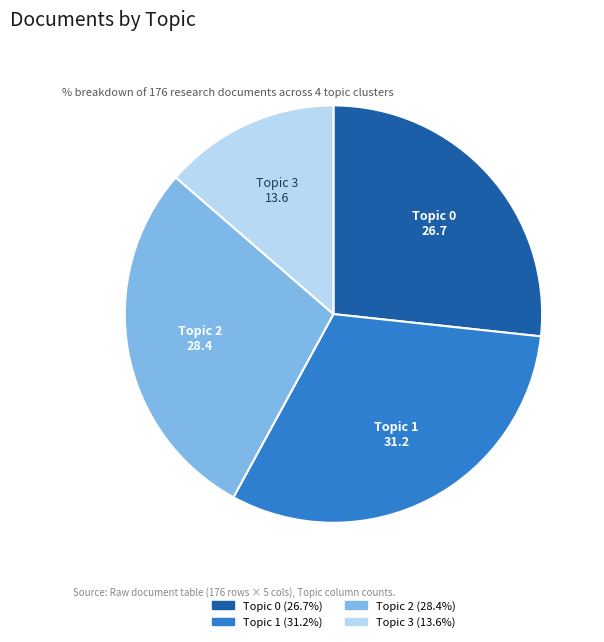

Combined, do Topic 3 and Topic 2 account for over 50%?

No